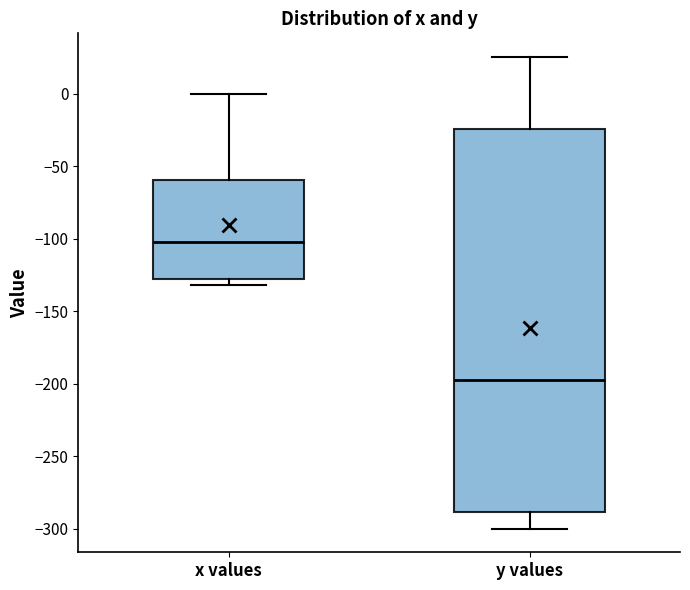

Reading left to right, transcribe this box plot: for each box, give where its median line is, the range the box spans, and where its two whiskers end, as read against the y-axis. The values are not printed on the chart, so give them approximately, as read against the axis.

x values: median -100, box -130 to -60, whiskers -130 (just below the box's lower edge) to 0
y values: median -195, box -290 to -25, whiskers -300 to 25